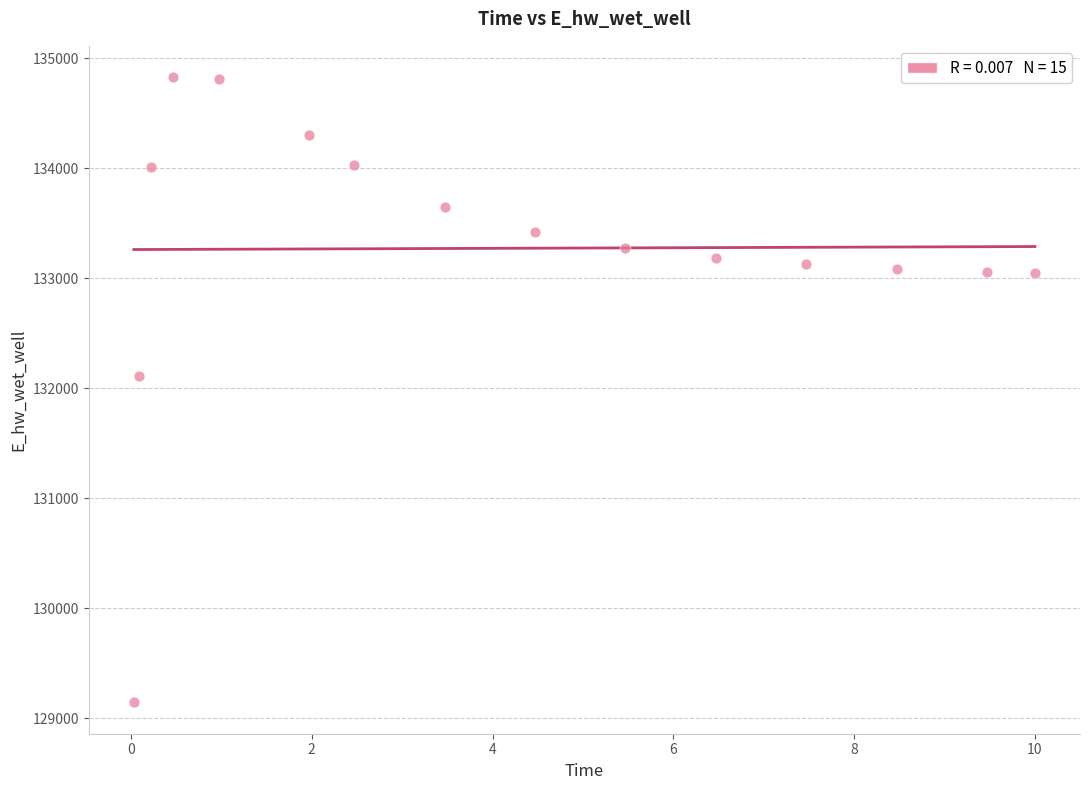

What Y value in the scatter plot is closest to 131985?

132109.5